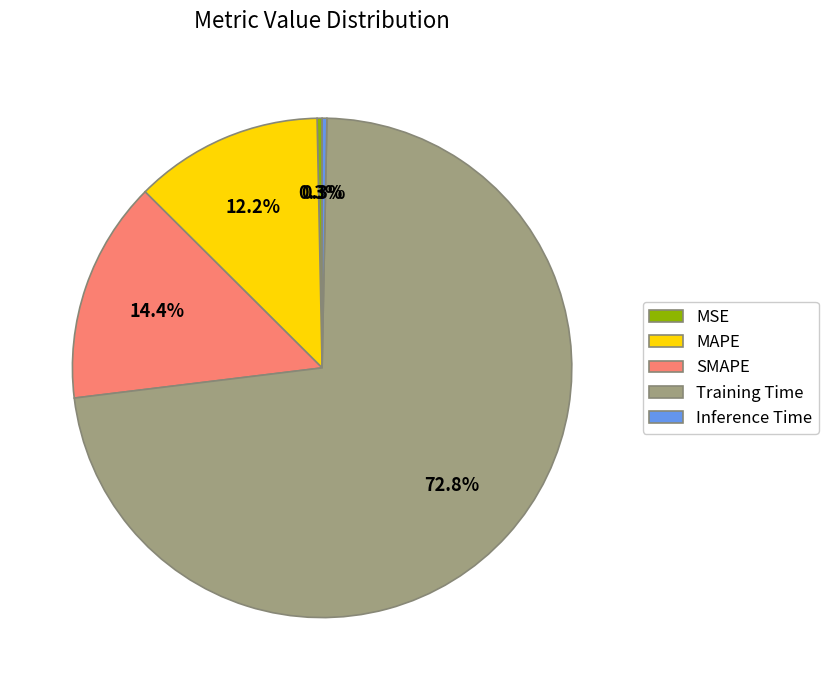

Is it true that Training Time is 67% of the pie?

False